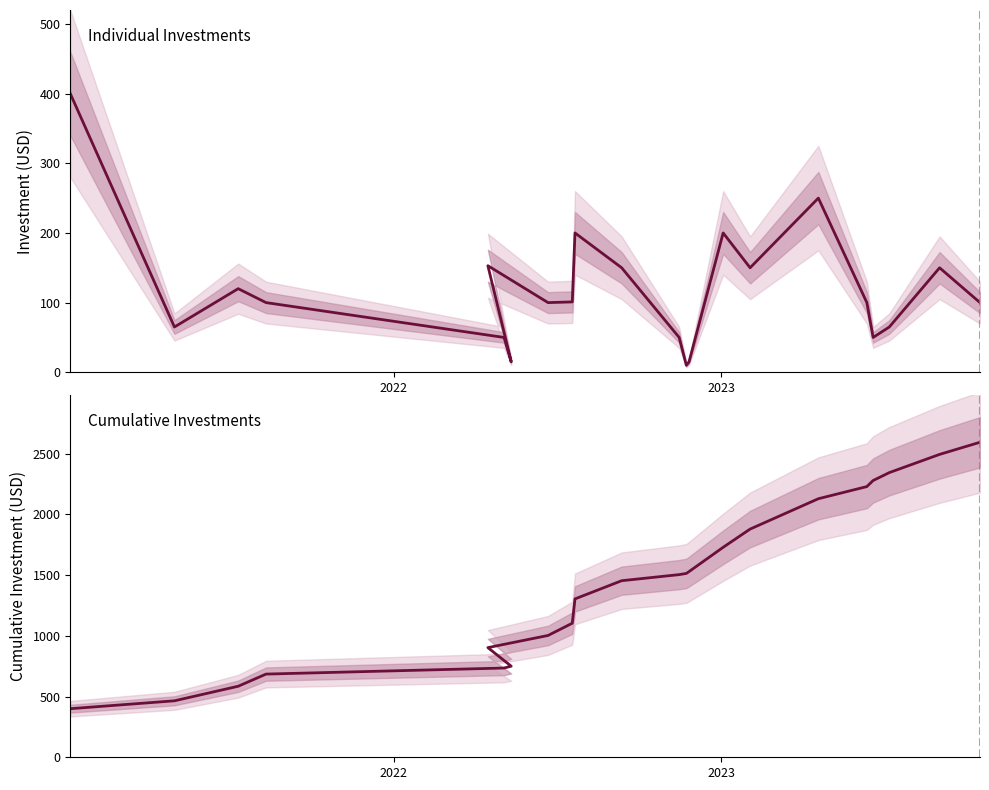

What is the value of the Investment (USD) point at the 10th from the left?

200